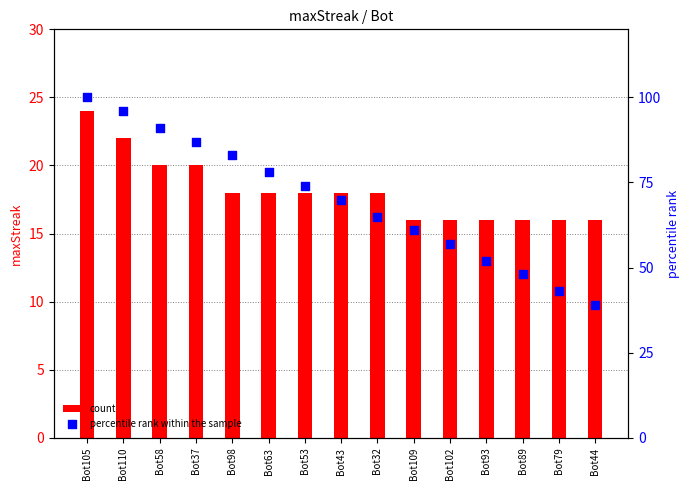

Which series has the largest total across all categories?

percentile rank within the sample